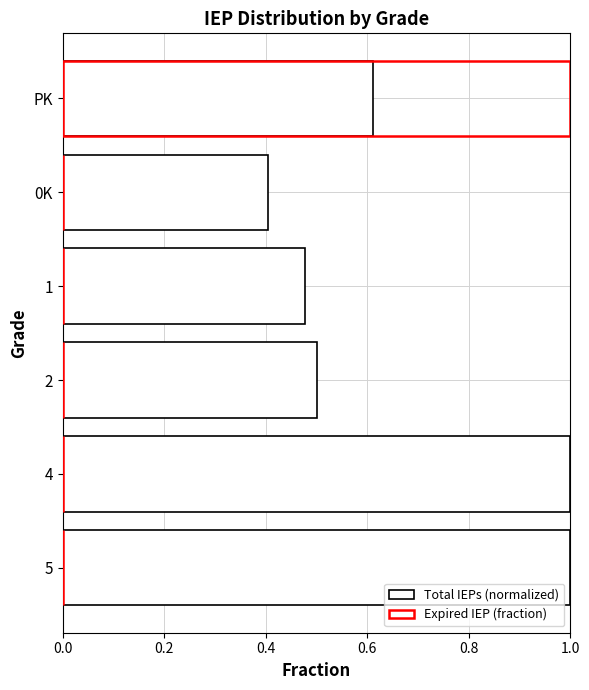

Which series has the largest total across all categories?

Total IEPs (normalized)